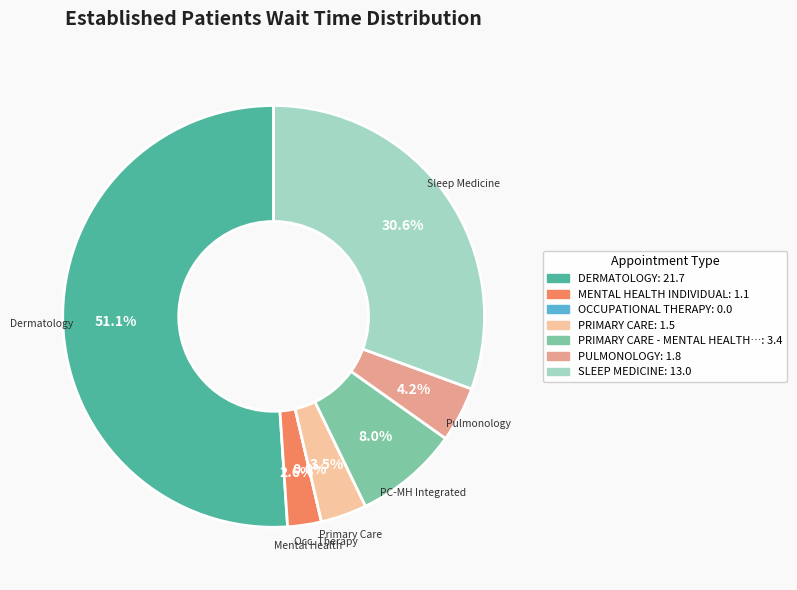

Is it true that SLEEP MEDICINE is 39% of the pie?

False